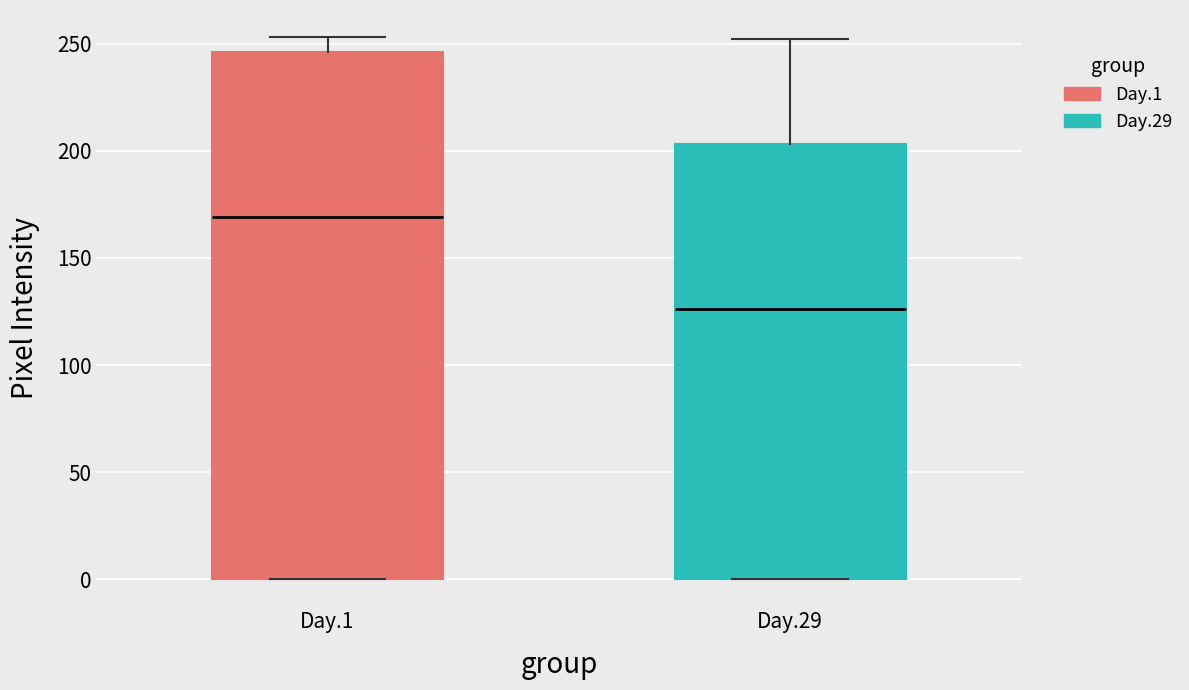

Comparing the boxes themselves (not the whiskers), which one is the tallest?

Day.1